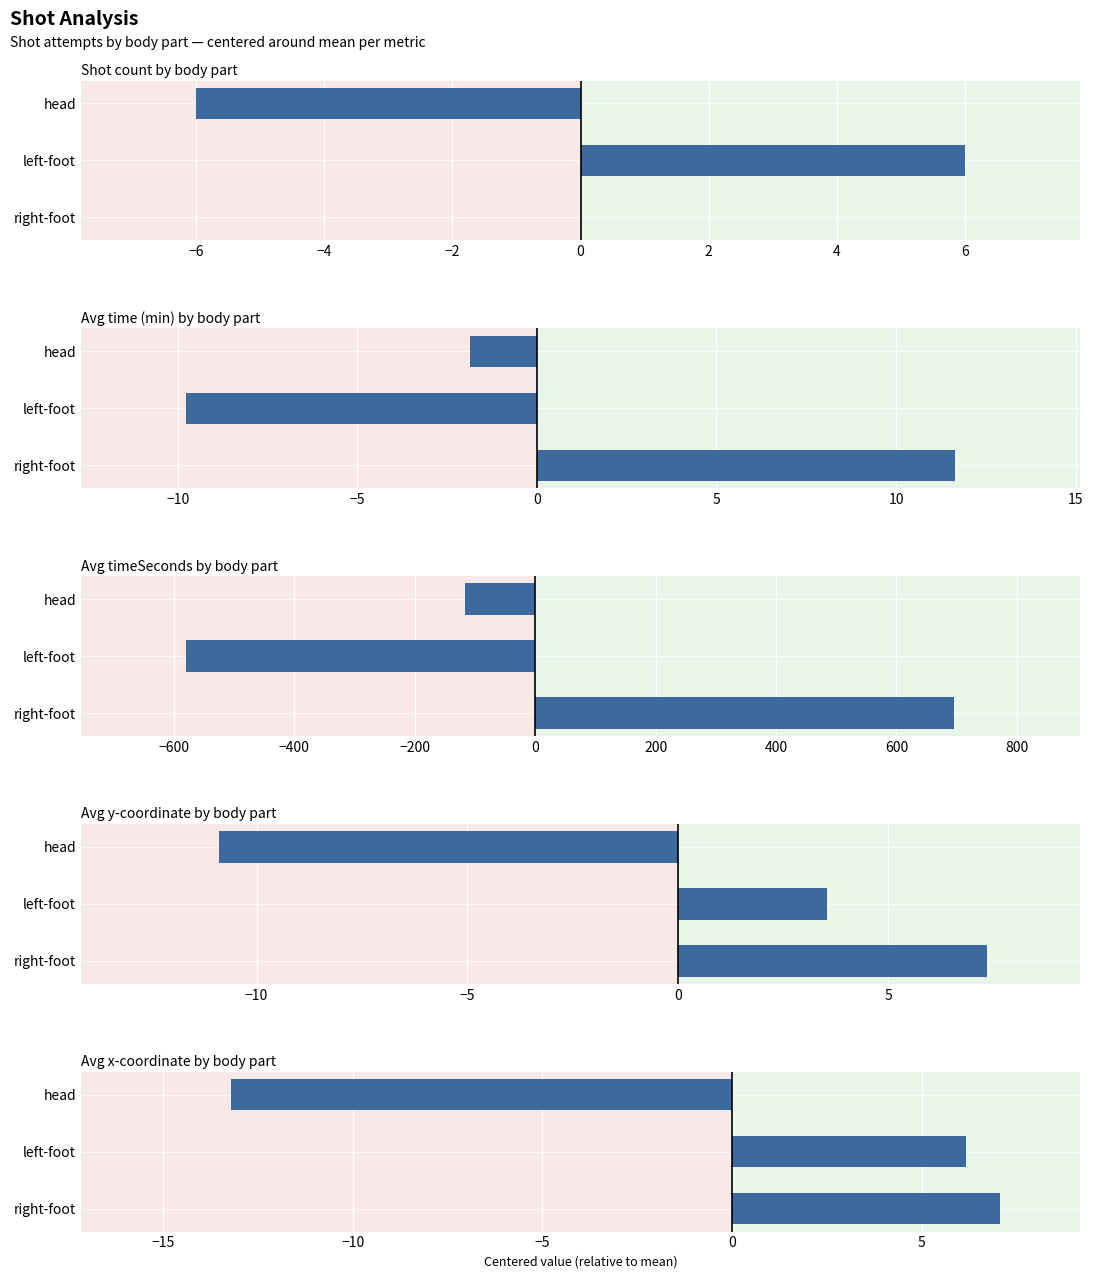

How many negative values does the Avg time (min) by body part series have?

2